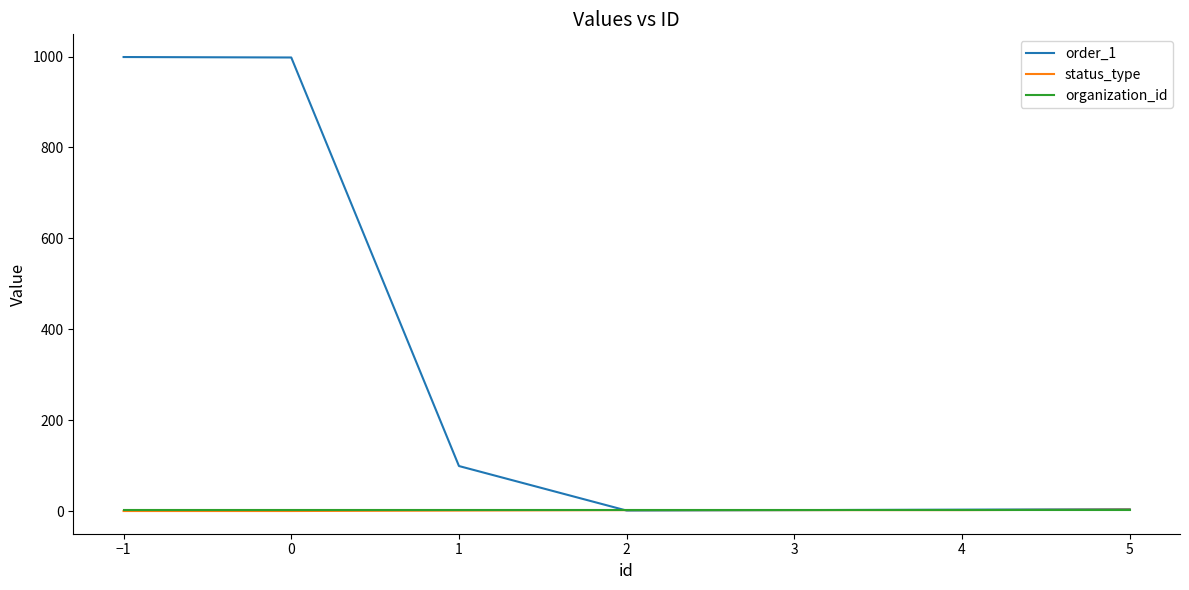

Which series has the largest total across all categories?

order_1